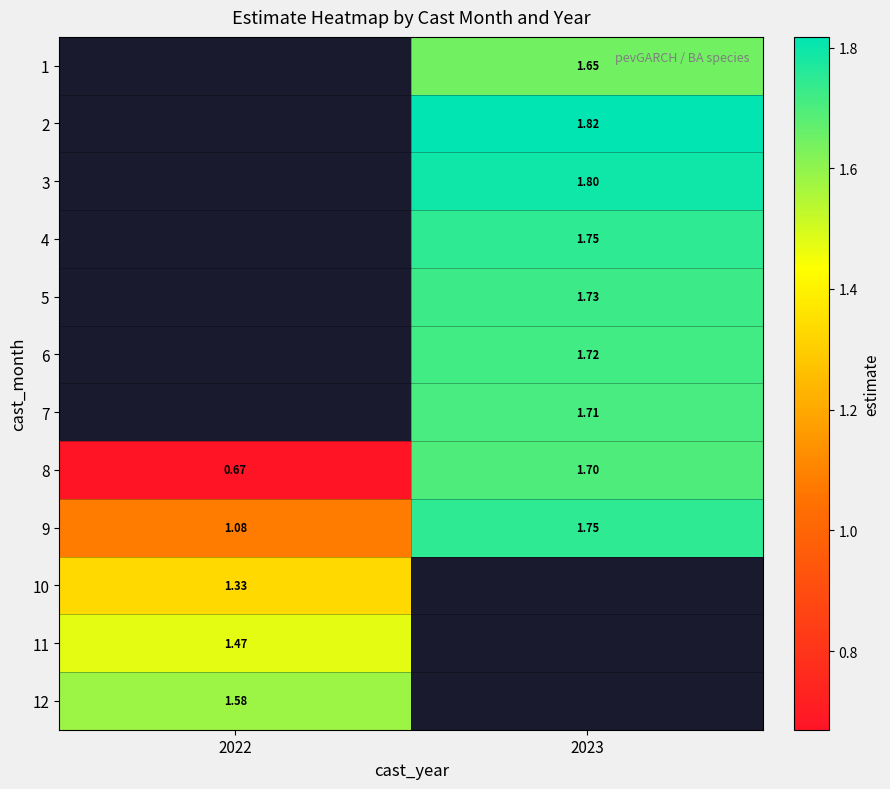

Is the value of 9 at 2022 greater than the value of 7 at 2023?

No